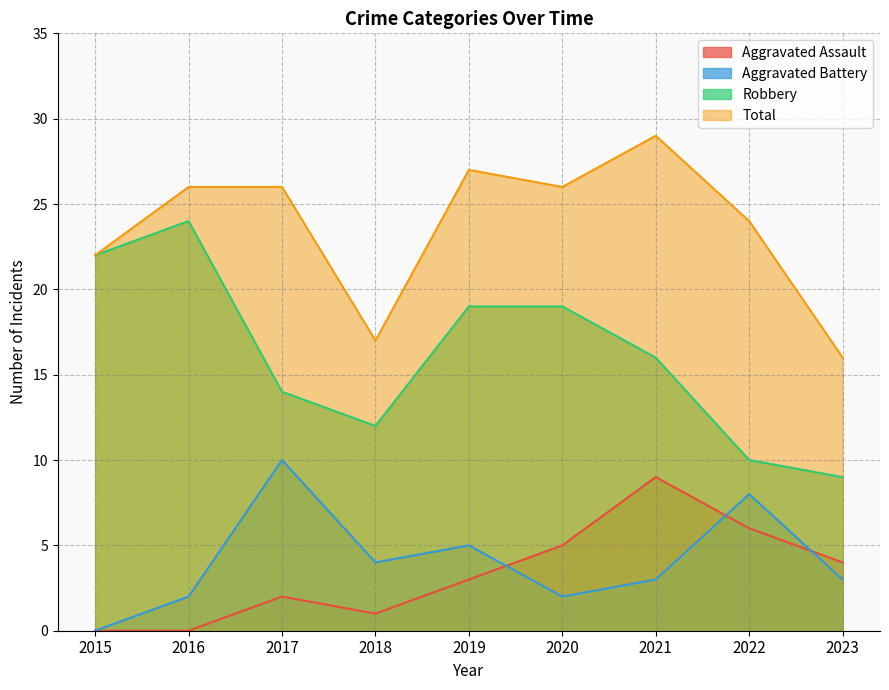

The Aggravated Assault series shows 6 at 2022. True or false?

True